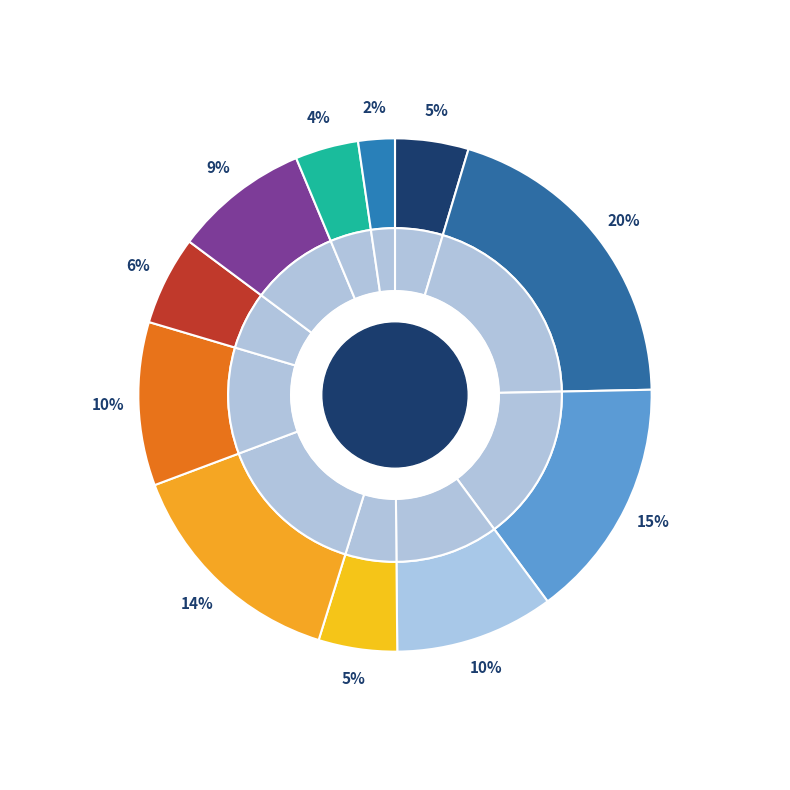

Which slice is the largest?

2022年报